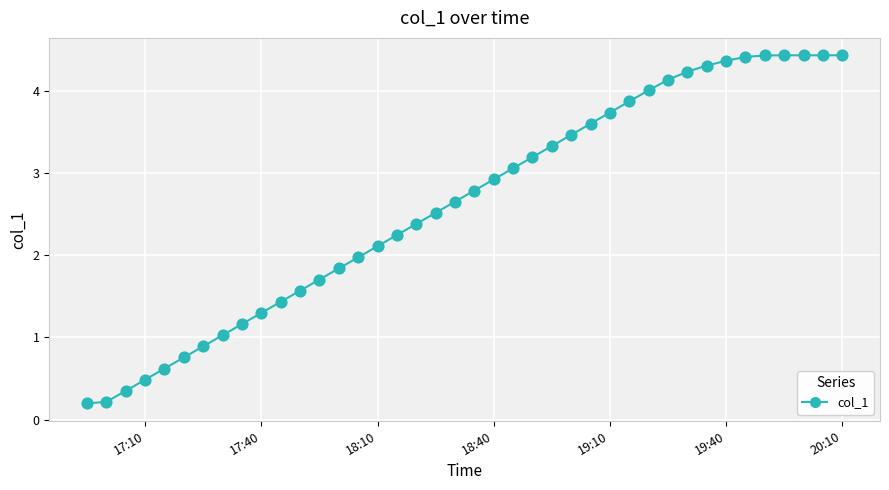

What is the maximum value shown in the chart?

4.4